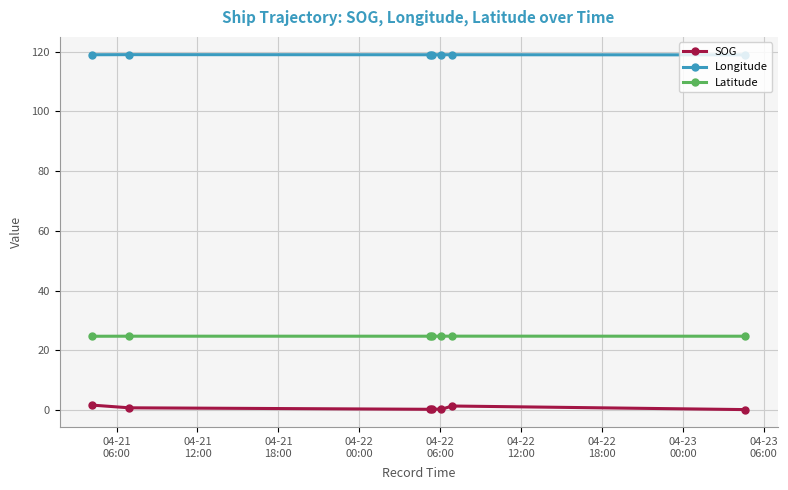

Which series has the largest range (max minus min)?

SOG